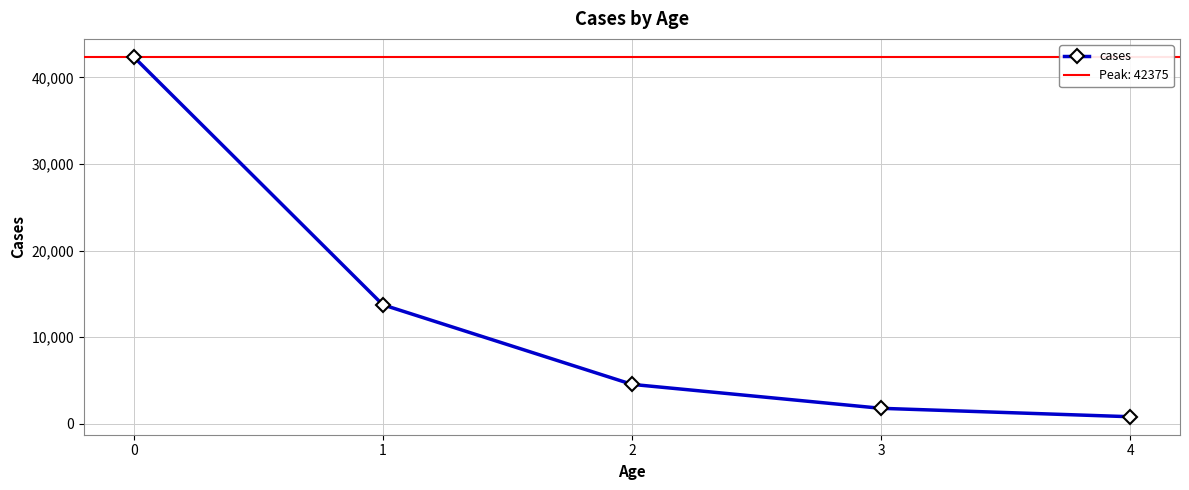

Which category has the lowest value across all series?

4